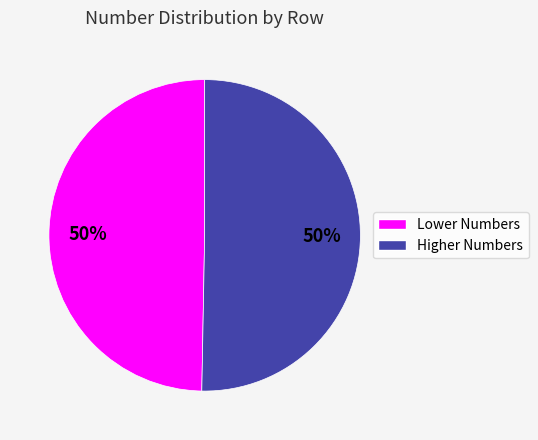

To the nearest percent, what is the average slice percentage?

50%